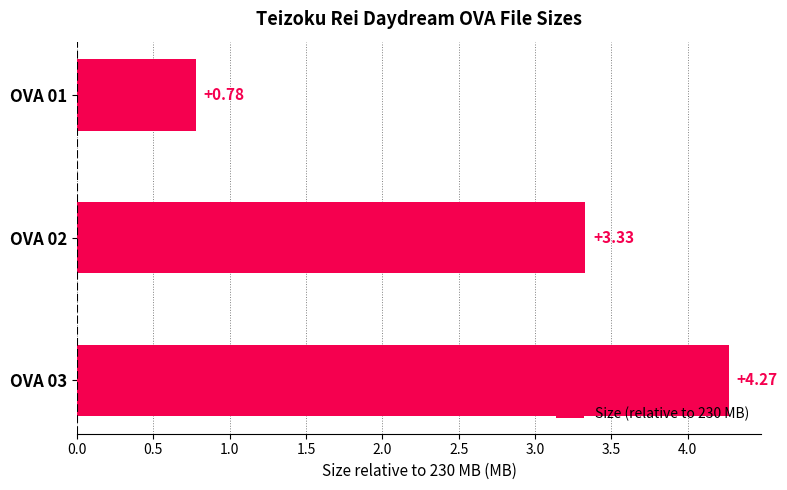

At which label is the value closest to 2?

OVA 01